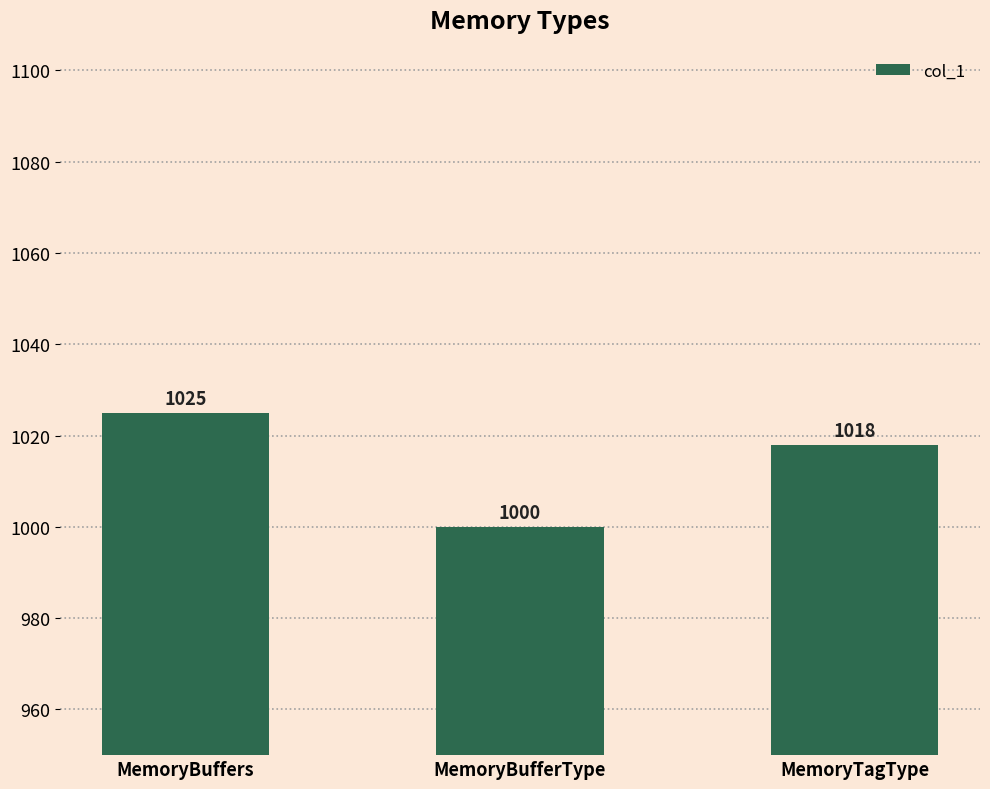

What is the label of the 3rd bar from the right?

MemoryBuffers